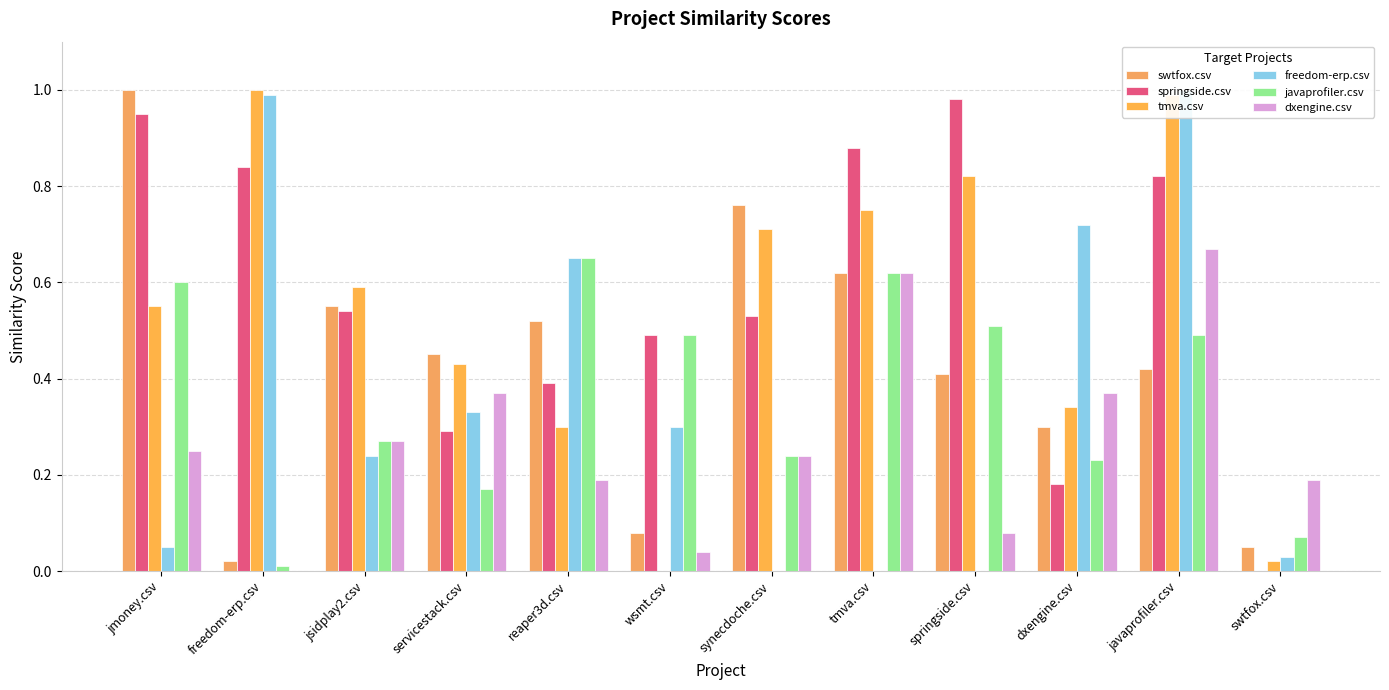

How many categories are shown in the chart?

12